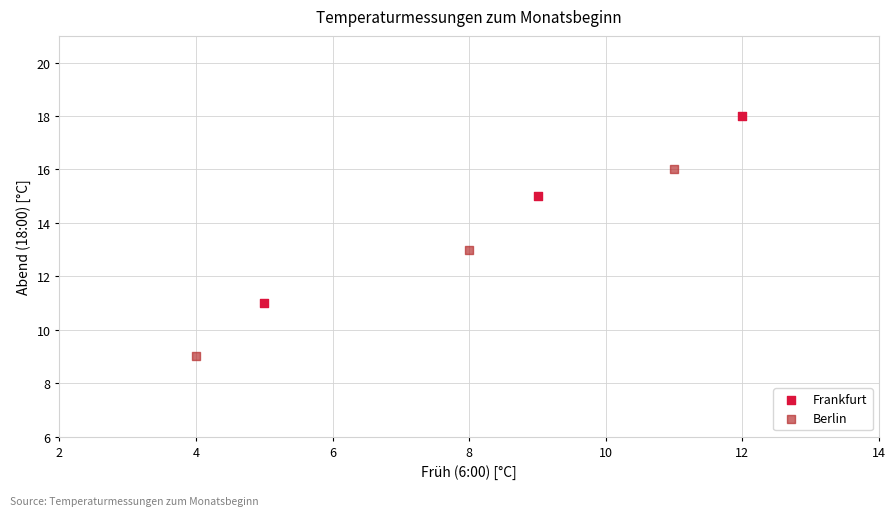

Which series contains the lowest Y value?

Berlin